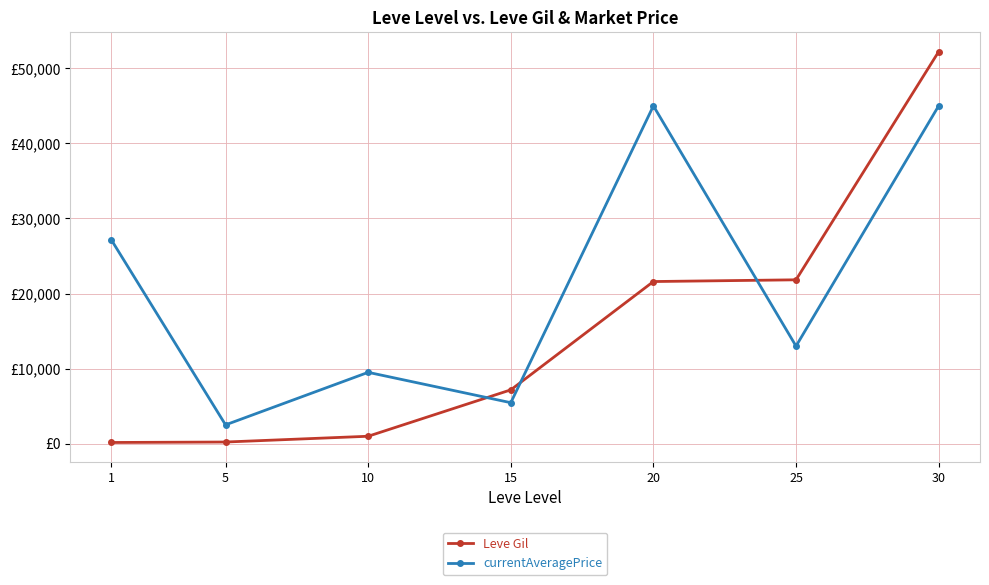

What are all the series names shown in the legend?

Leve Gil, currentAveragePrice